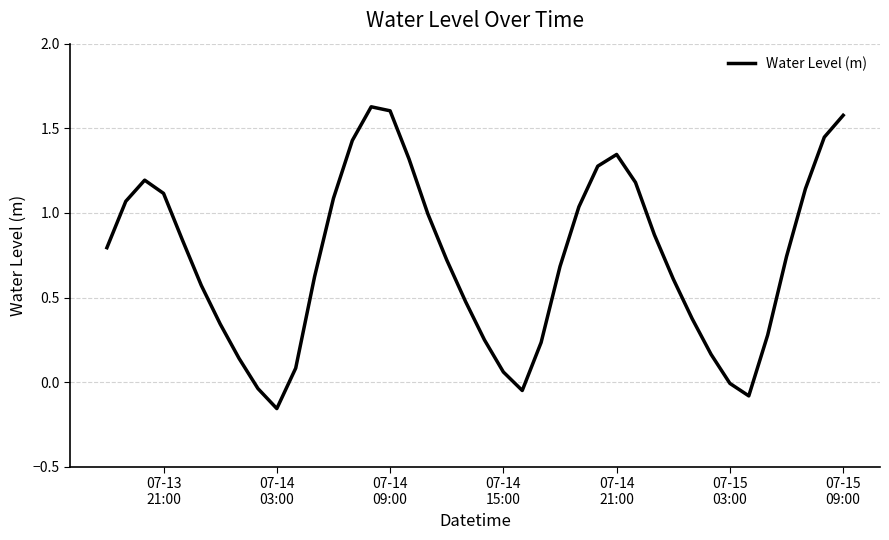

Reading left to right, extract all data points from this chart.

0.8	1.1	1.2	1.1	0.8	0.6	0.3	0.1	-0.0	-0.2	0.1	0.6	1.1	1.4	1.6	1.6	1.3	1.0	0.7	0.5	0.2	0.1	-0.0	0.2	0.7	1.0	1.3	1.3	1.2	0.9	0.6	0.4	0.2	-0.0	-0.1	0.3	0.7	1.1	1.4	1.6